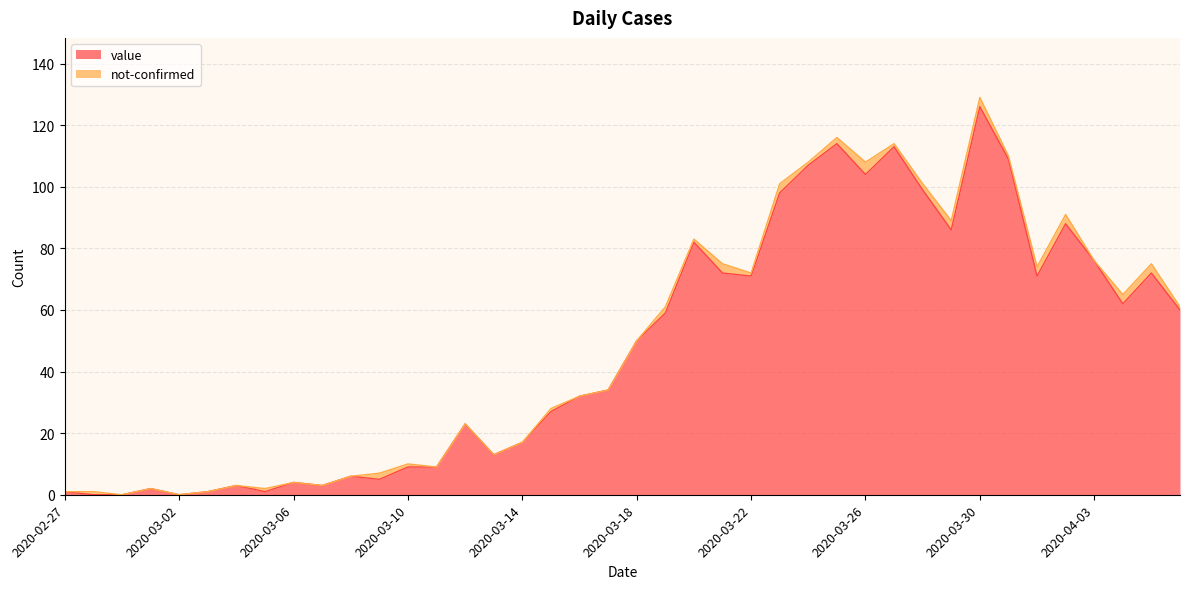

How many lines are shown in the chart?

2